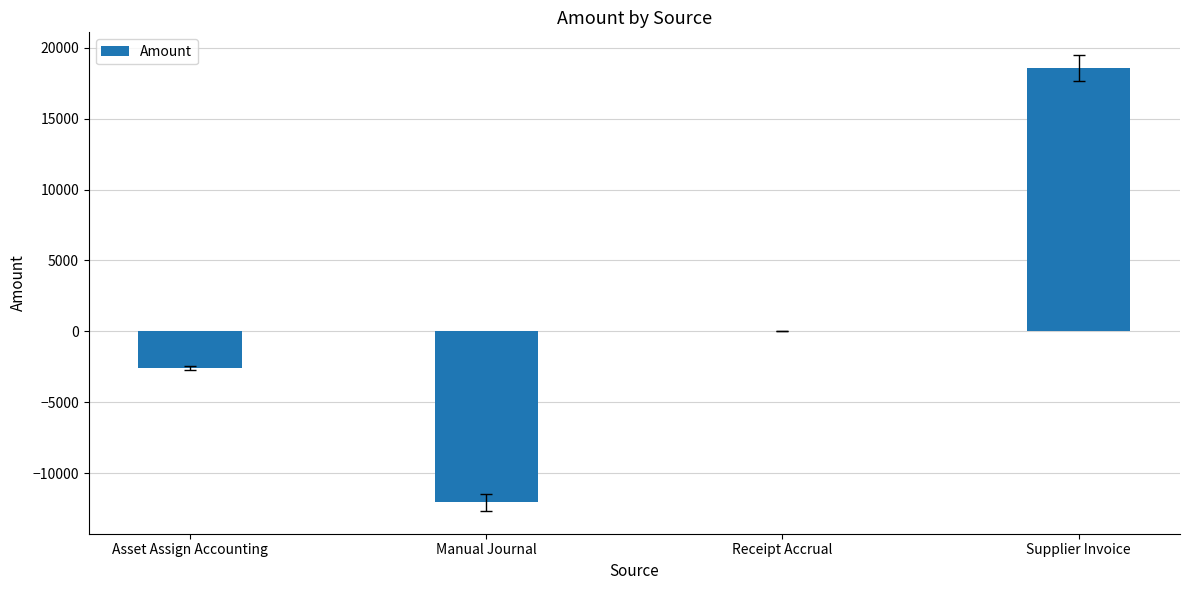

What is the greatest value displayed?

18554.6